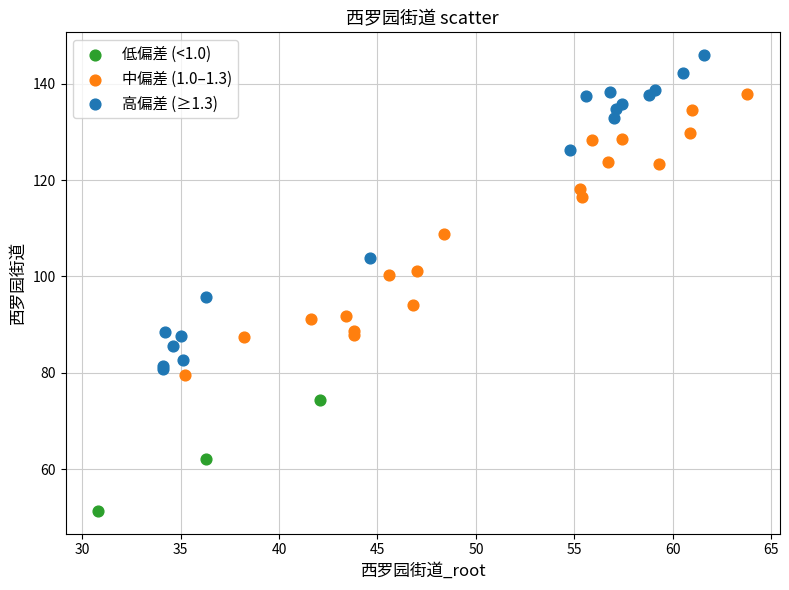

Which series reaches the maximum Y coordinate?

高偏差 (≥1.3)